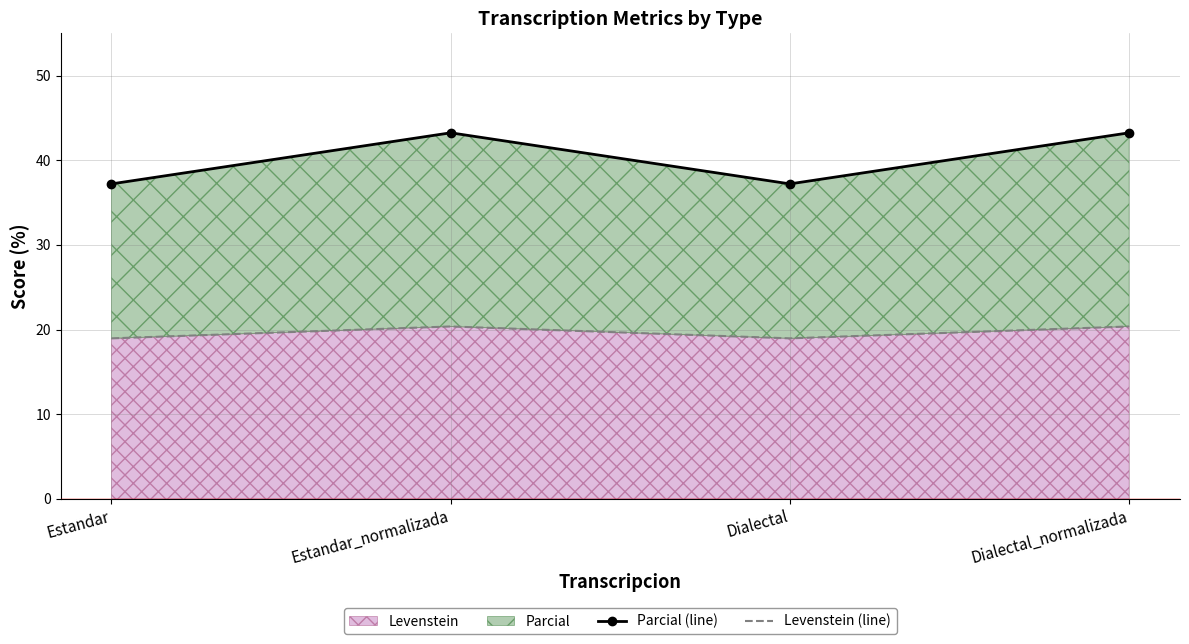

Reading right to left, what are all the values shown in this chart?

Parcial (line): Dialectal_normalizada=43.2	Dialectal=37.2	Estandar_normalizada=43.2	Estandar=37.2
Levenstein (line): Dialectal_normalizada=20.4	Dialectal=19.0	Estandar_normalizada=20.4	Estandar=19.0